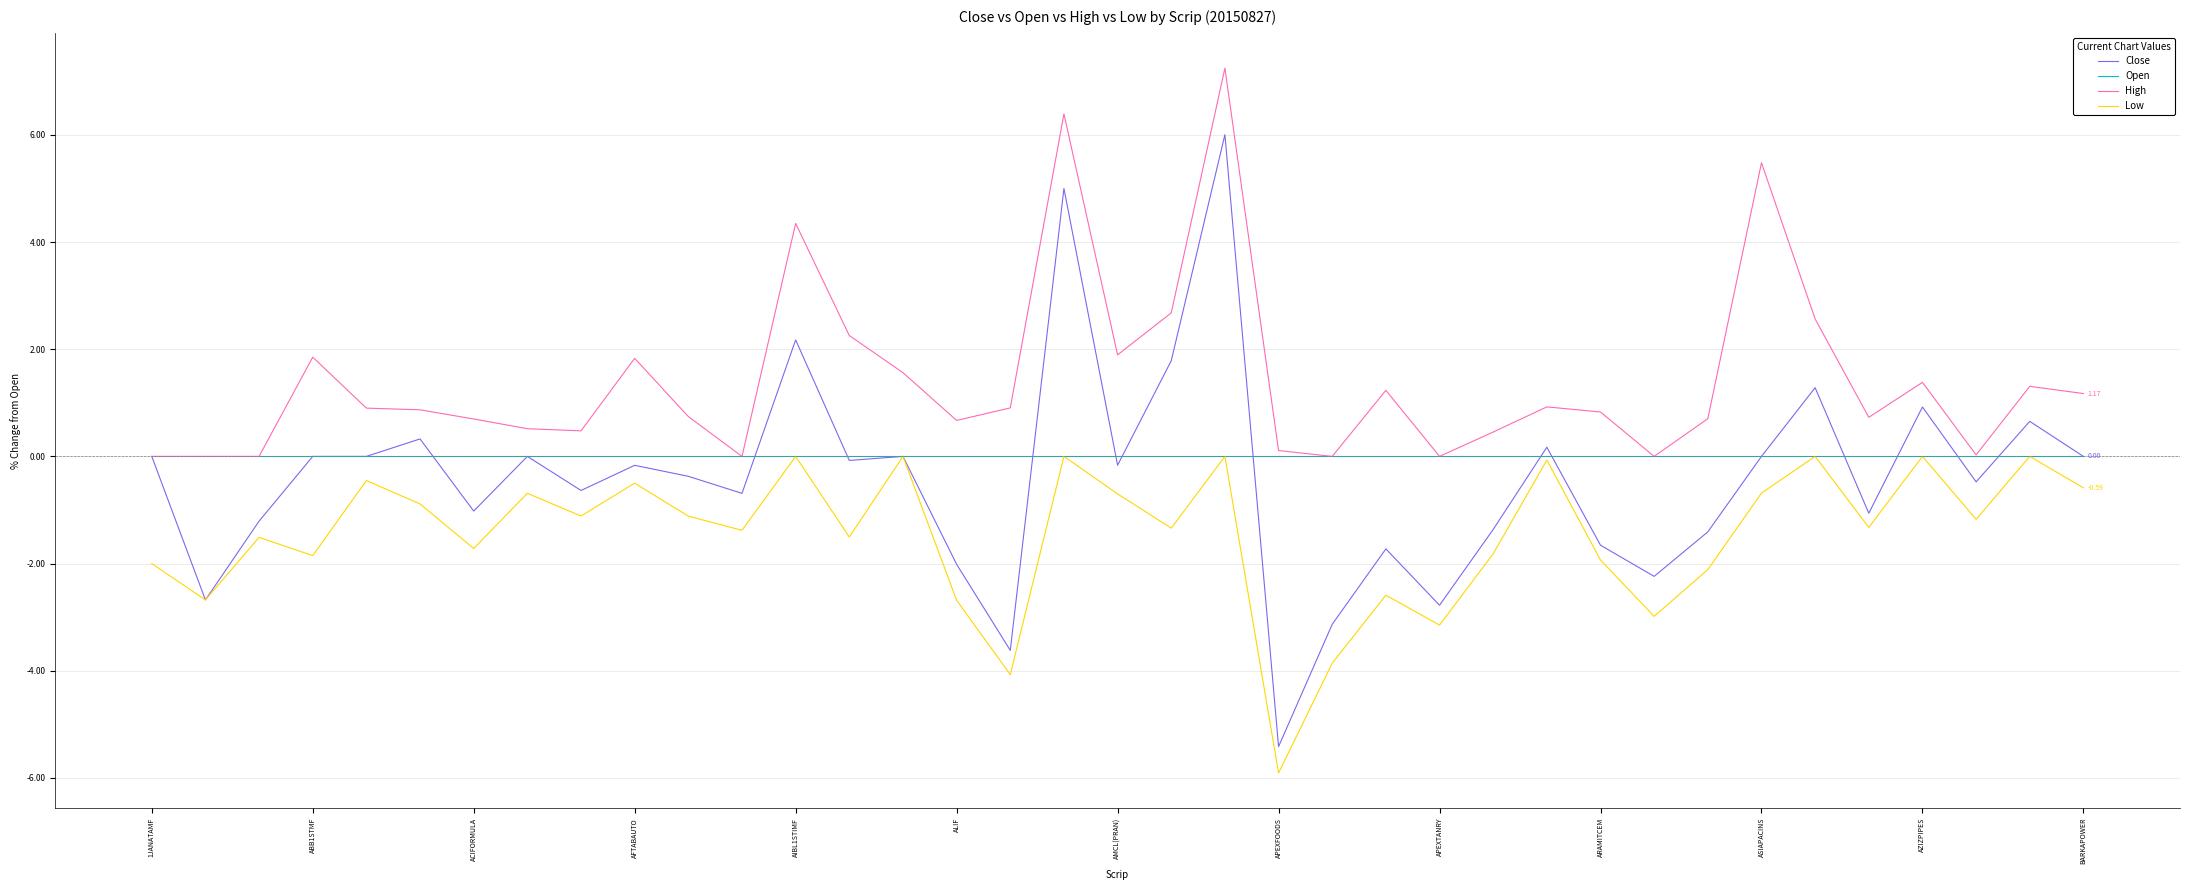

True or false: Low and High intersect in this chart.

False